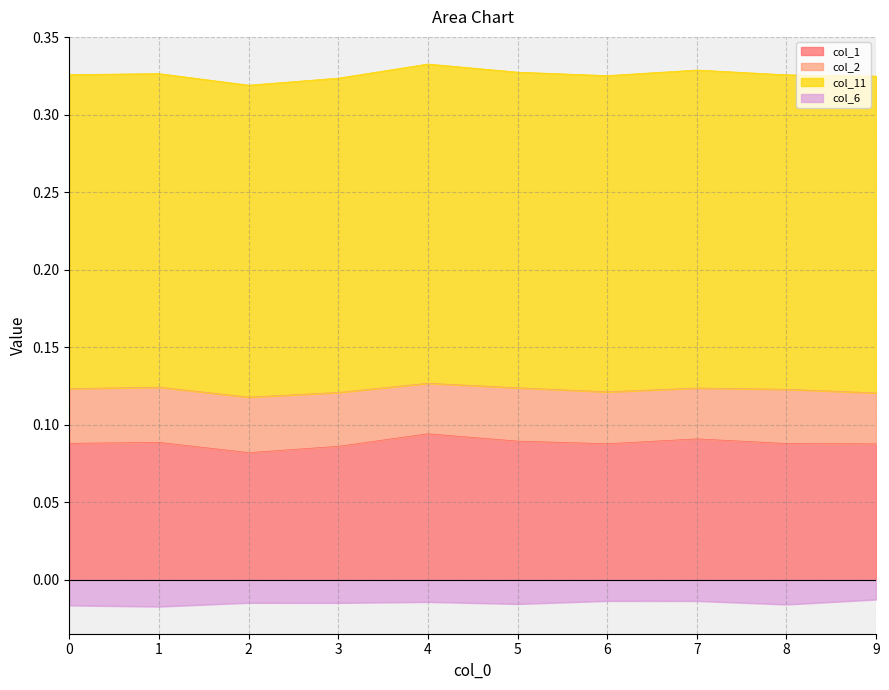

At which label does col_6 reach its minimum?

1